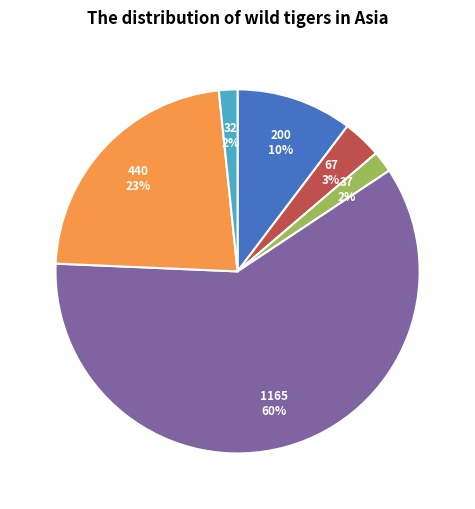

How many segments does this pie chart have?

6